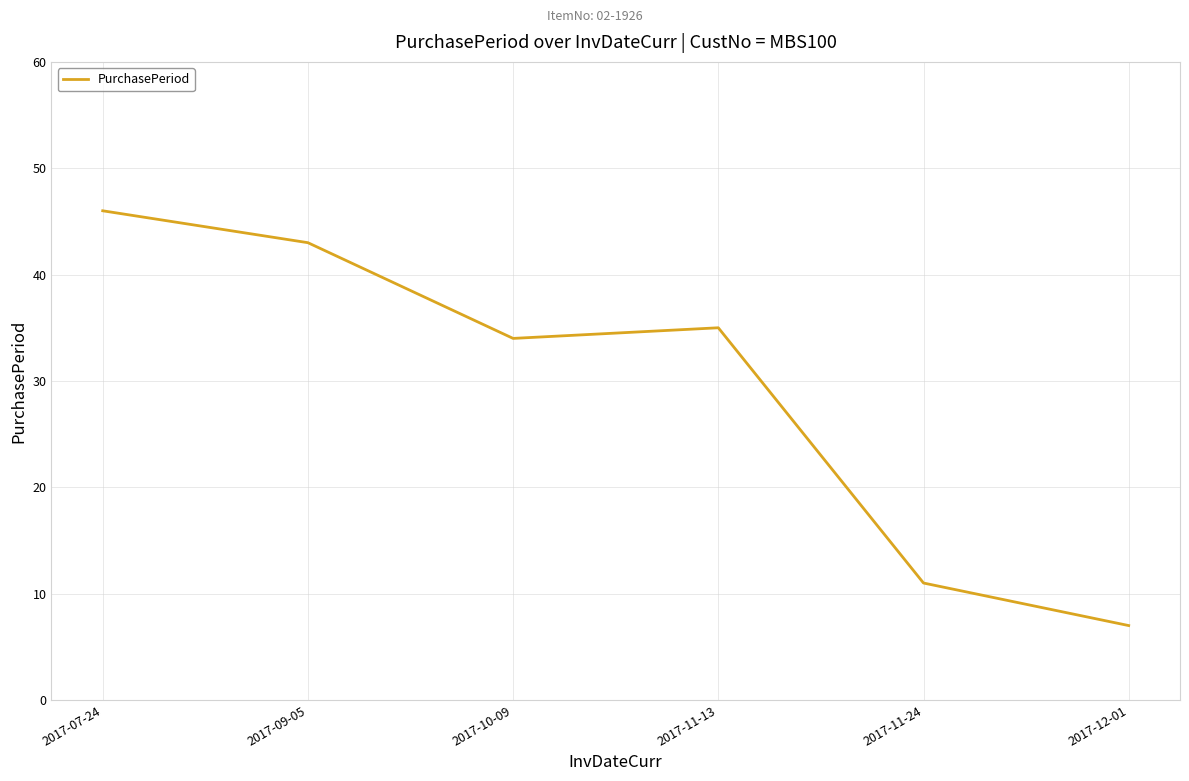

Rank the categories by value from lowest to highest.

2017-12-01, 2017-11-24, 2017-10-09, 2017-11-13, 2017-09-05, 2017-07-24